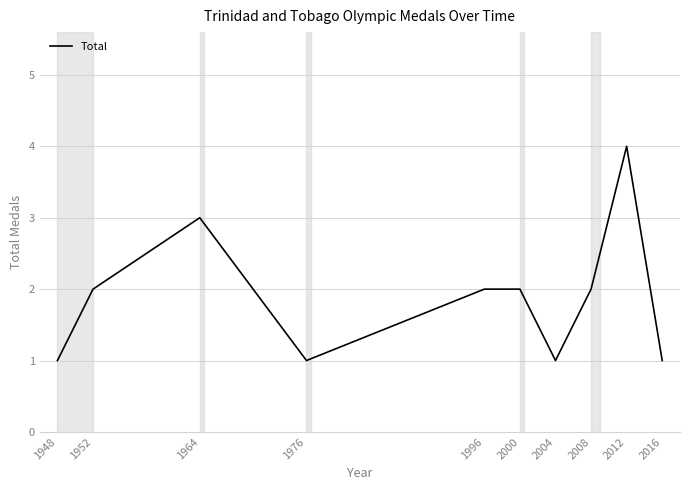

The value at 2004 is 1. True or false?

True